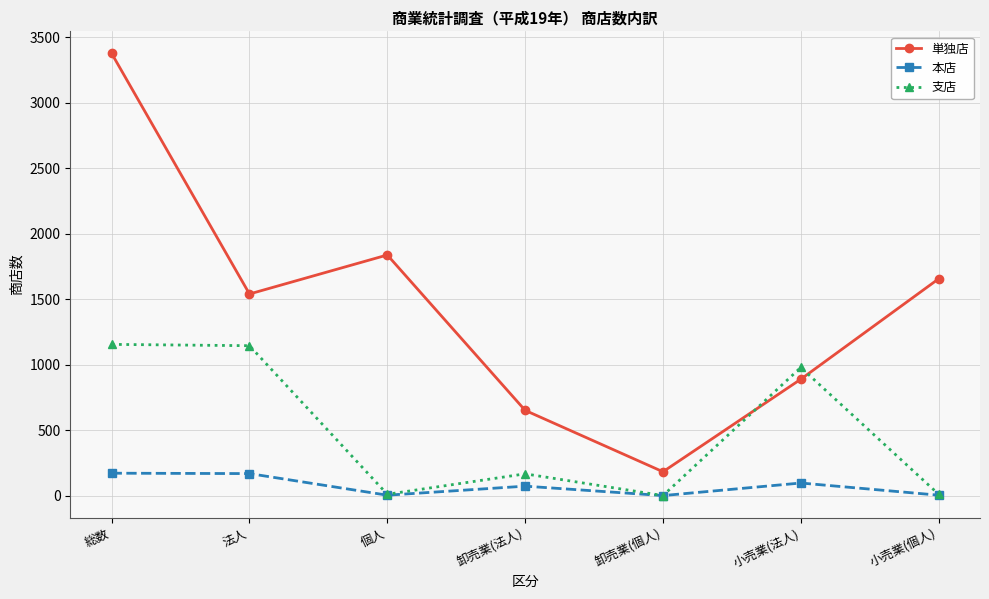

Which series has the largest total across all categories?

単独店